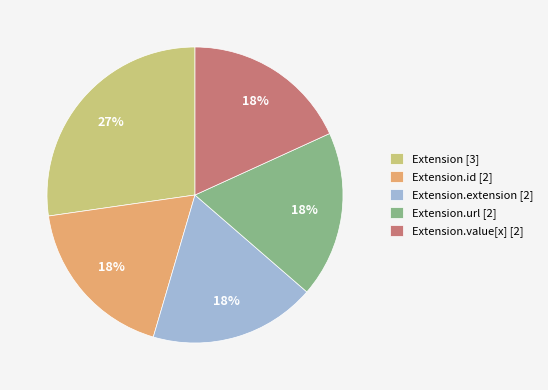

To the nearest percent, what portion does Extension.value[x] [2] represent?

18%